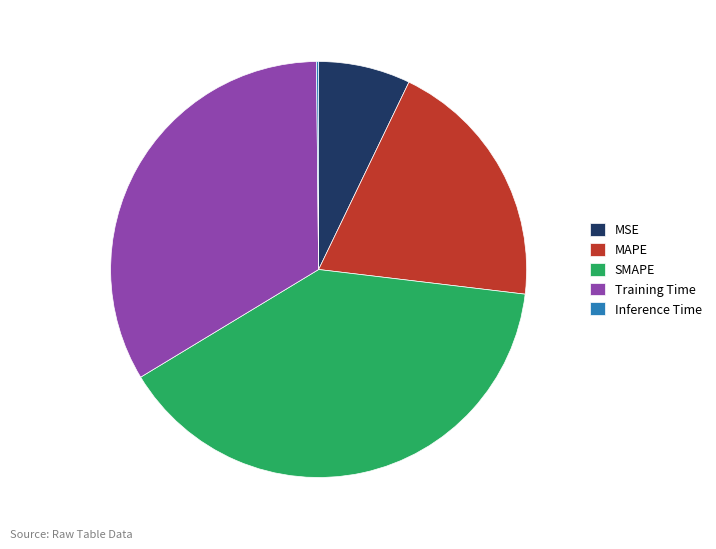

Which has a higher value, MSE or MAPE?

MAPE